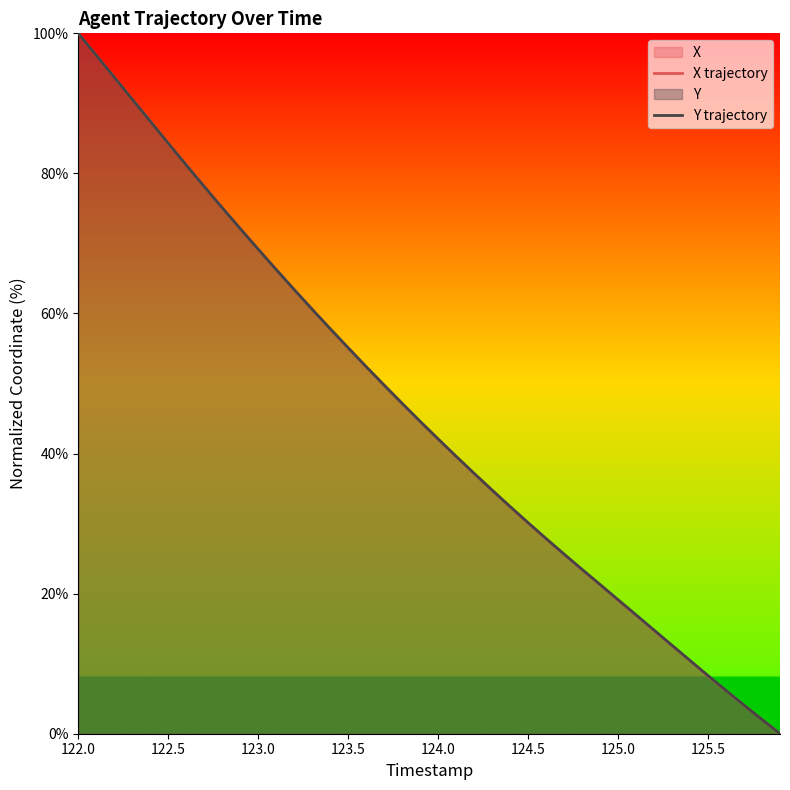

What is the maximum value shown in the chart?

100.0